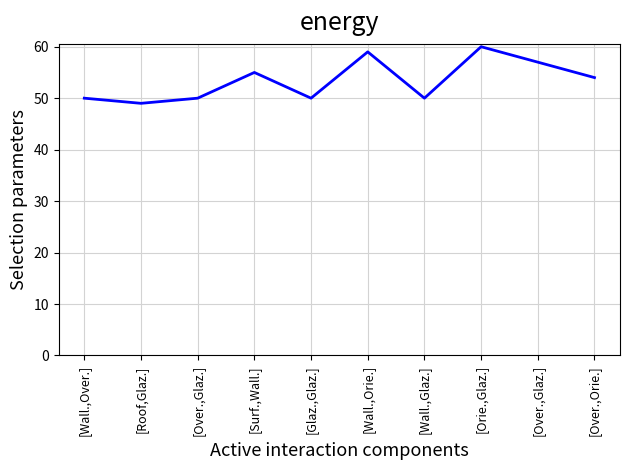

How many points are lower than both their immediate neighbors (excluding endpoints)?

3